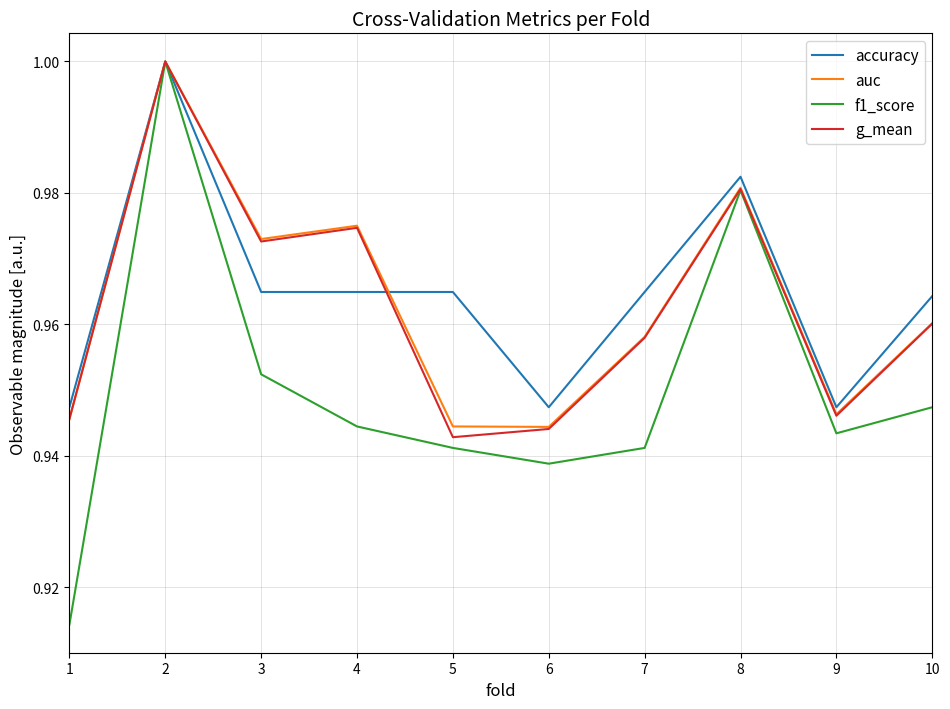

How many interior local valleys does the g_mean series have?

3